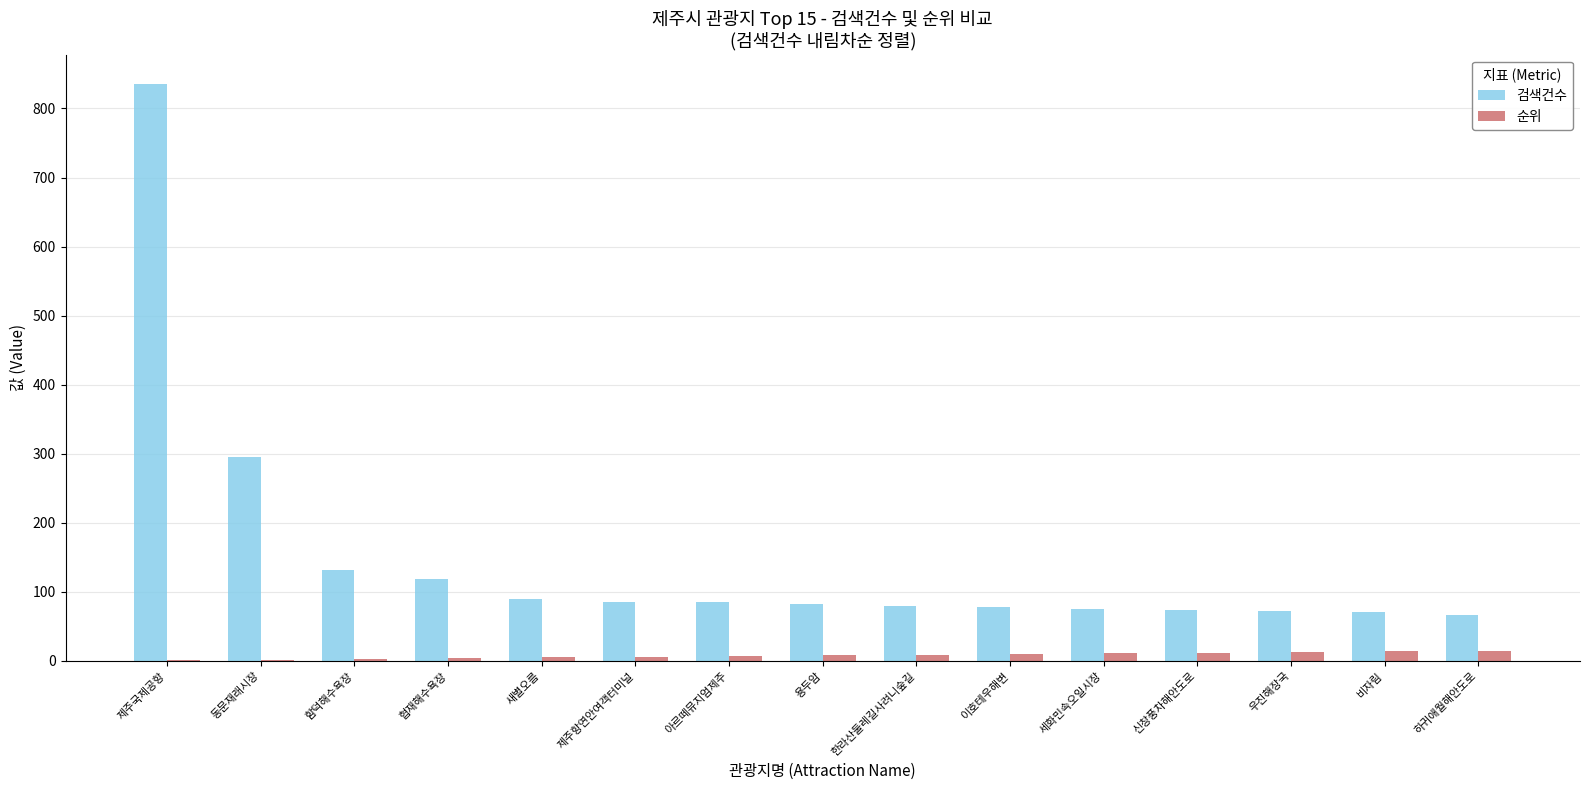

Which series changed the most between 제주국제공항 and 비자림?

검색건수